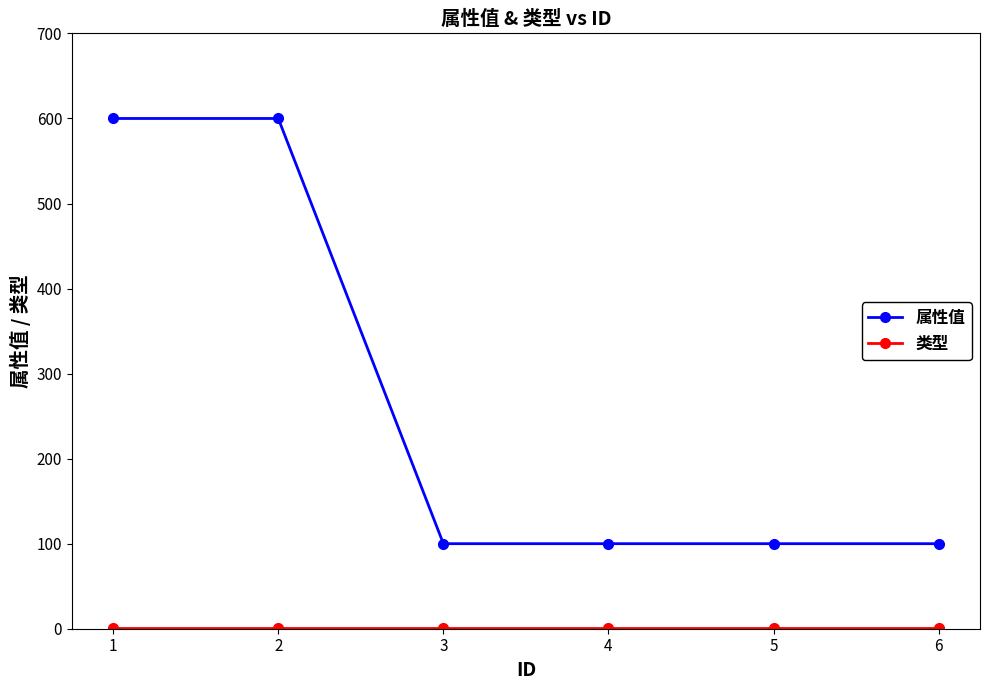

What is the difference between the maximum and minimum values in the 属性值 series?

500